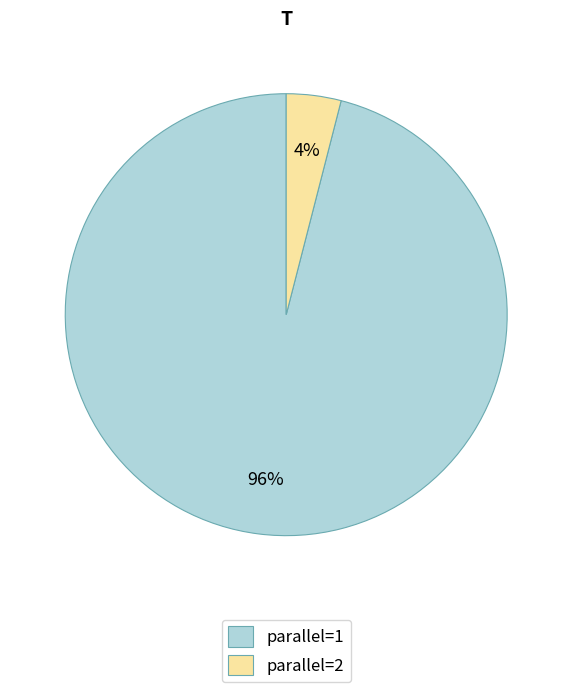

Which category accounts for the majority?

parallel=1